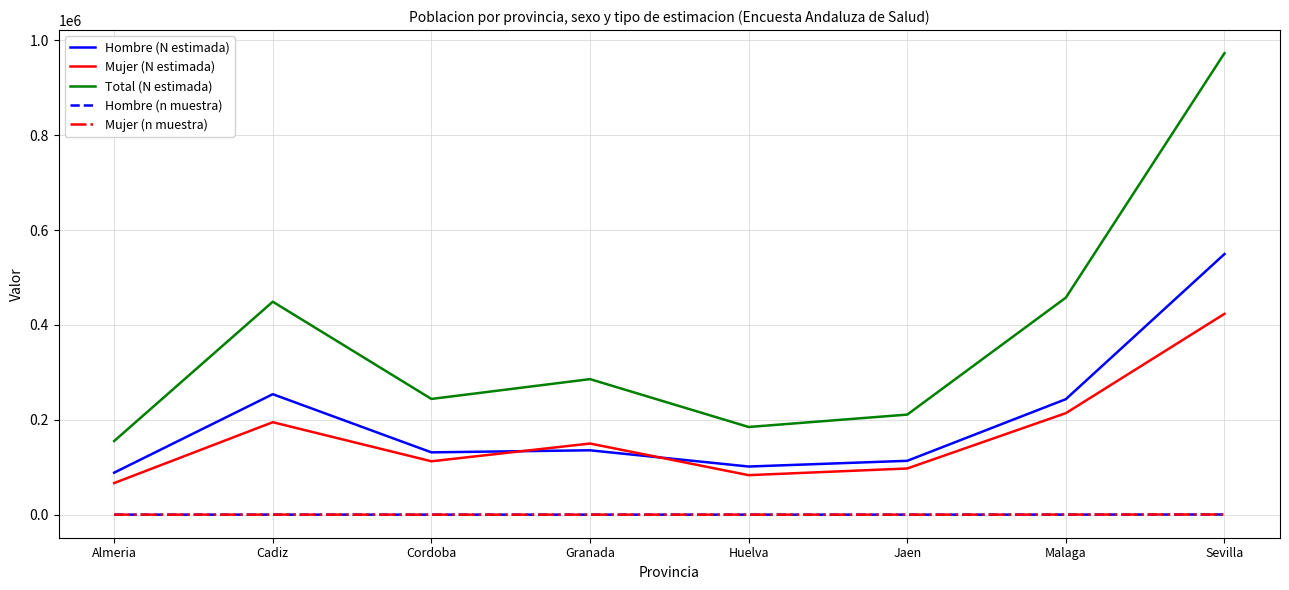

Between Cordoba and Malaga, which series saw the biggest shift?

Total (N estimada)